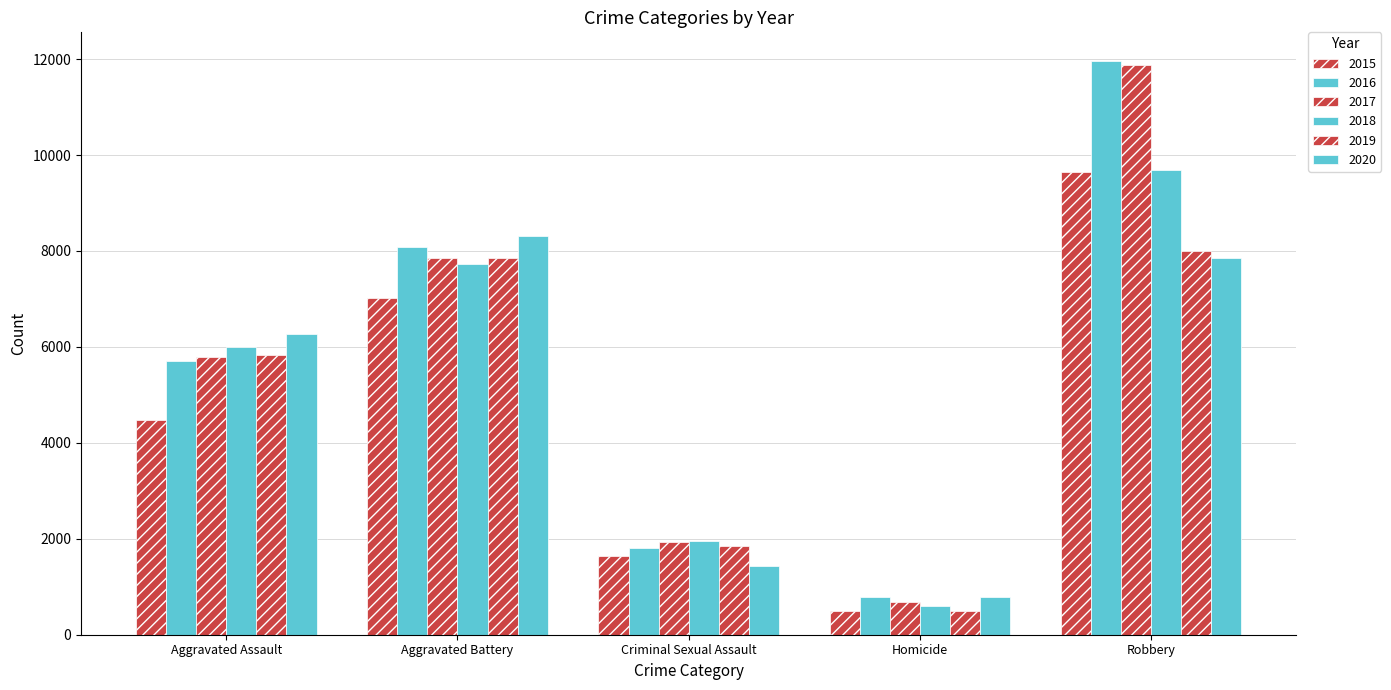

What is the label of the 1st bar from the right?

Robbery